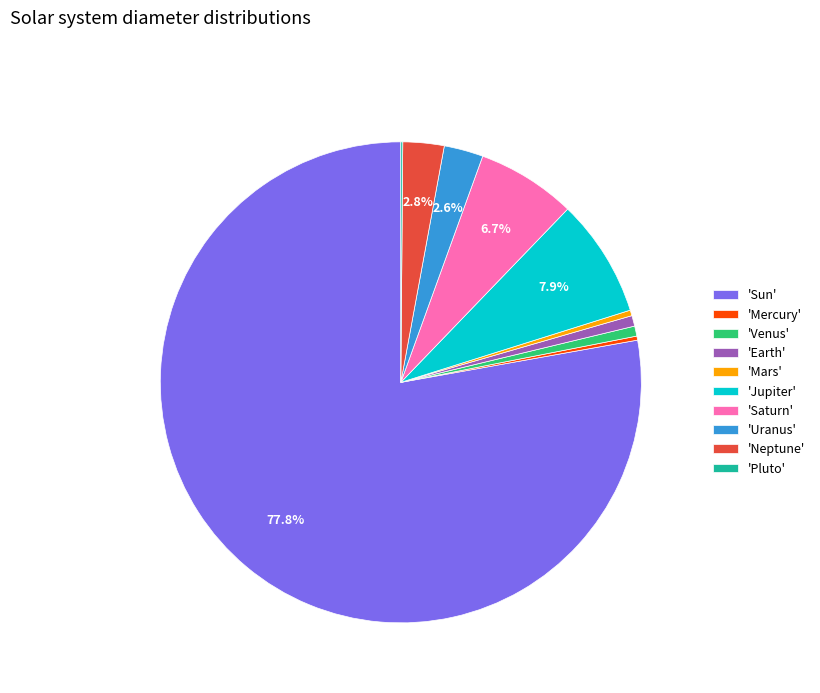

What is the largest slice in the pie chart?

'Sun'